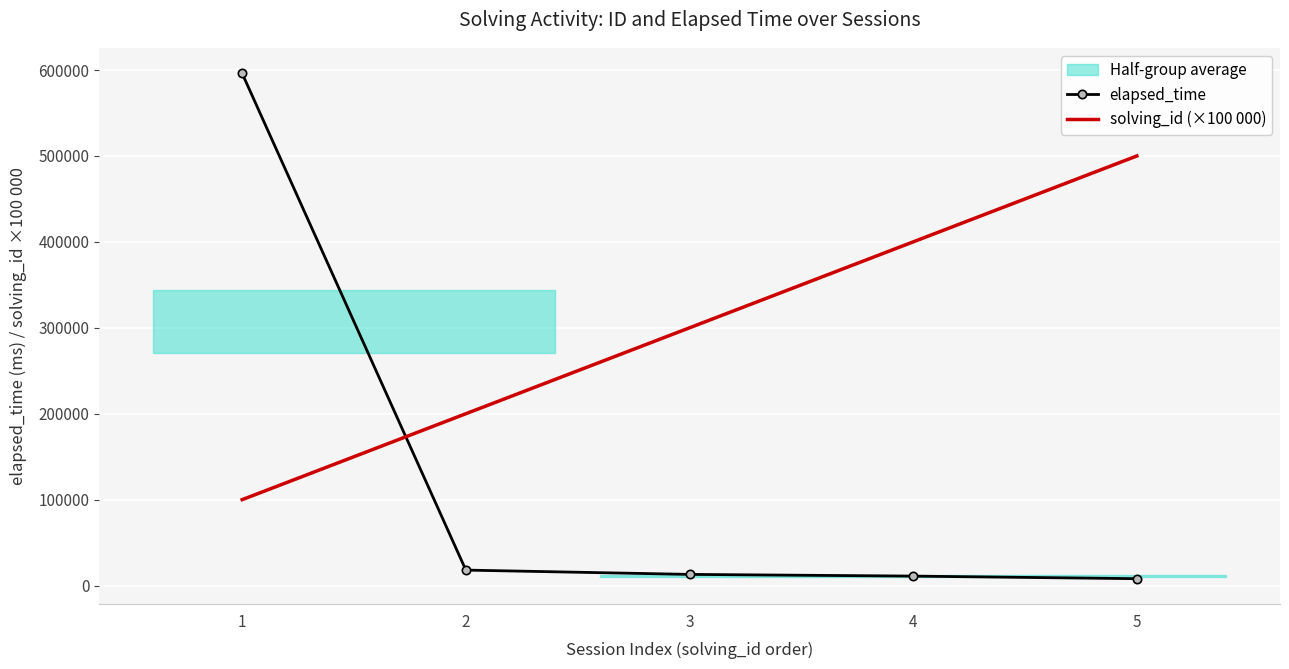

What value does the solving_id (×100 000) series have at 1, to the nearest 10?

100000